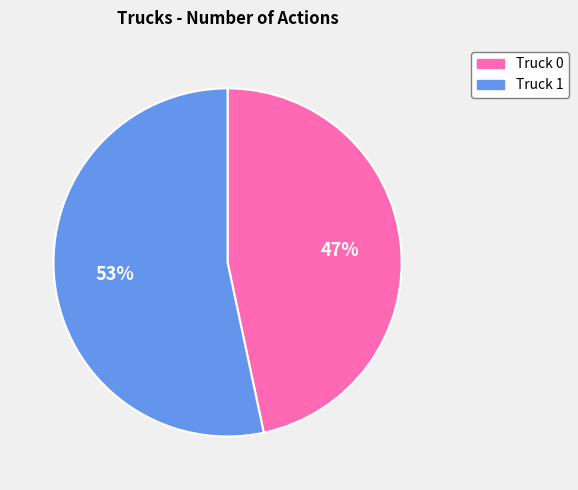

What percentage is the Truck 1 slice, to the nearest percent?

53%